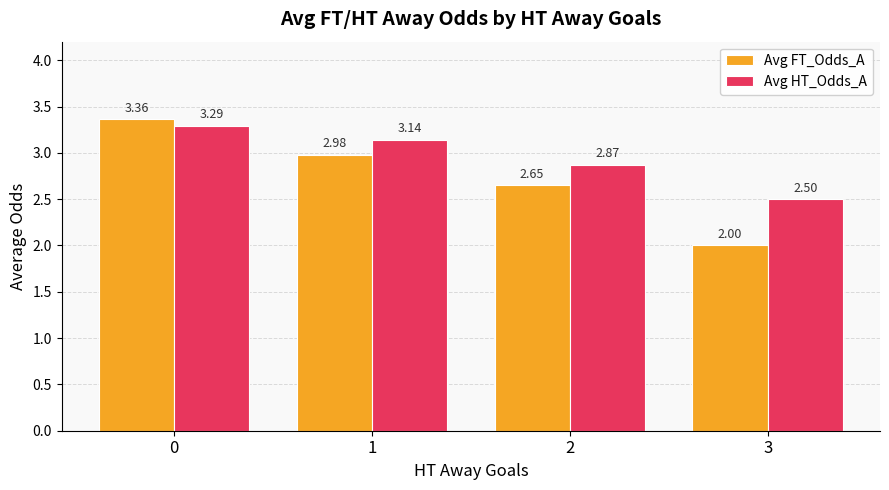

What are all the series names shown in the legend?

Avg FT_Odds_A, Avg HT_Odds_A